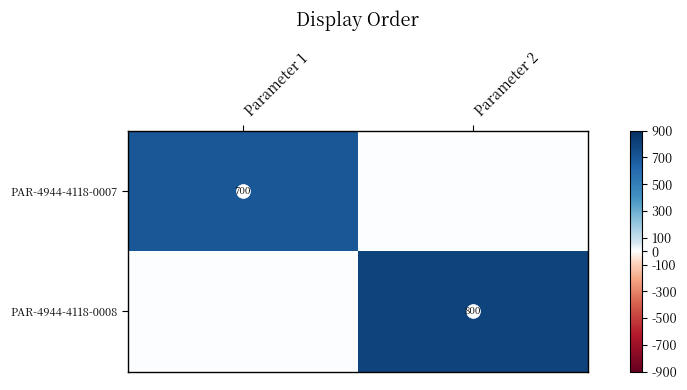

What is the difference between the PAR-4944-4118-0007 values at Parameter 2 and Parameter 1?

700